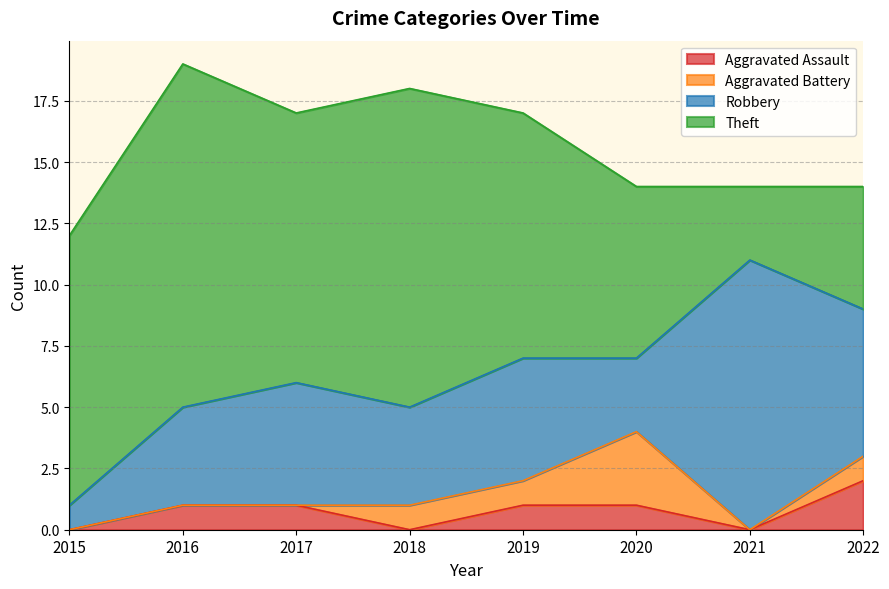

At which label does Aggravated Battery first exceed 1?

2020